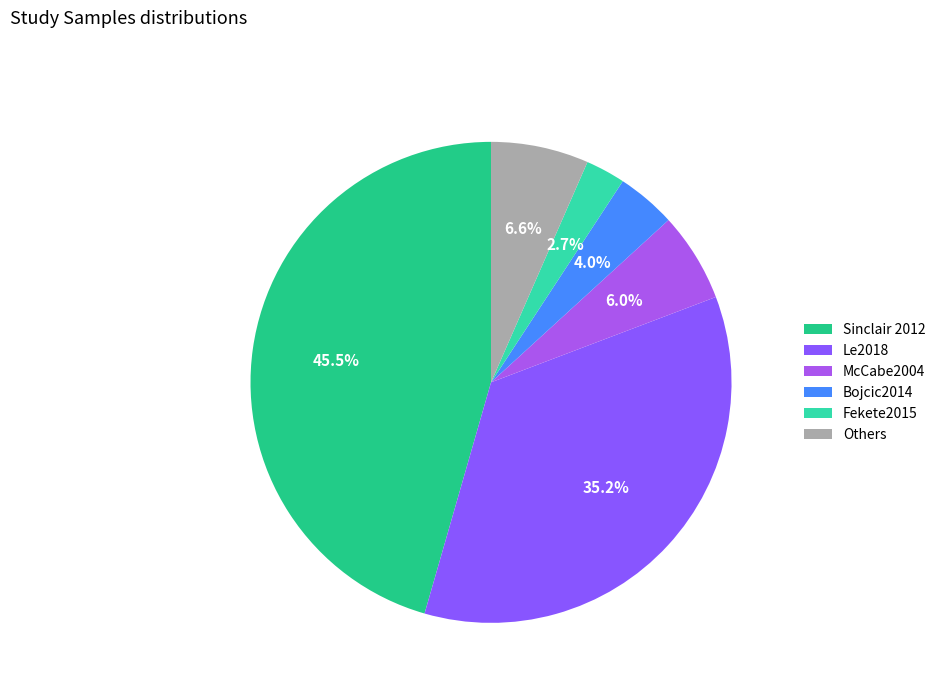

What percentage is the McCabe2004 slice, to the nearest percent?

6%